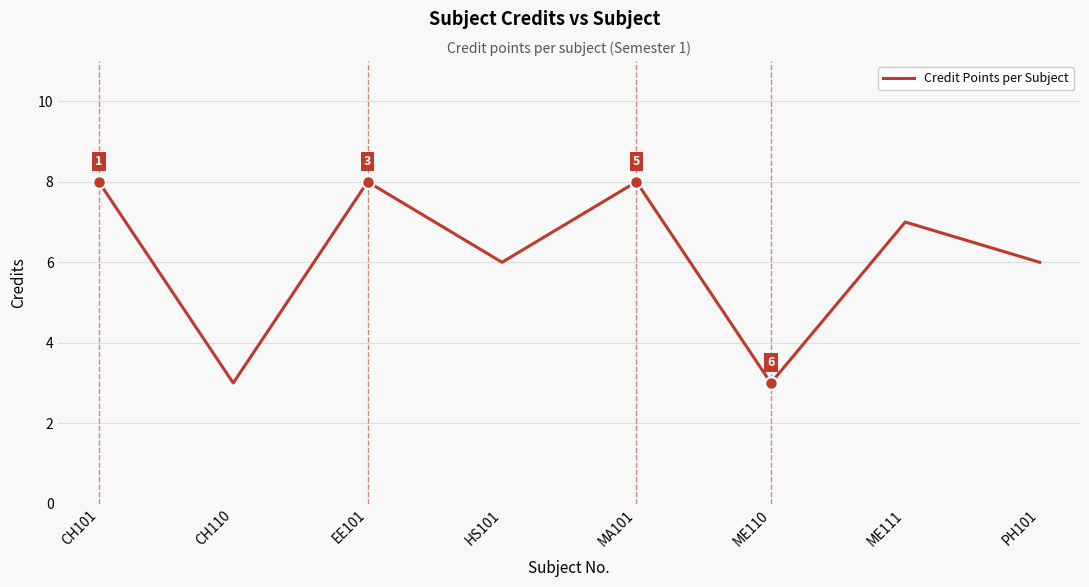

What is the difference between the maximum and minimum values?

5